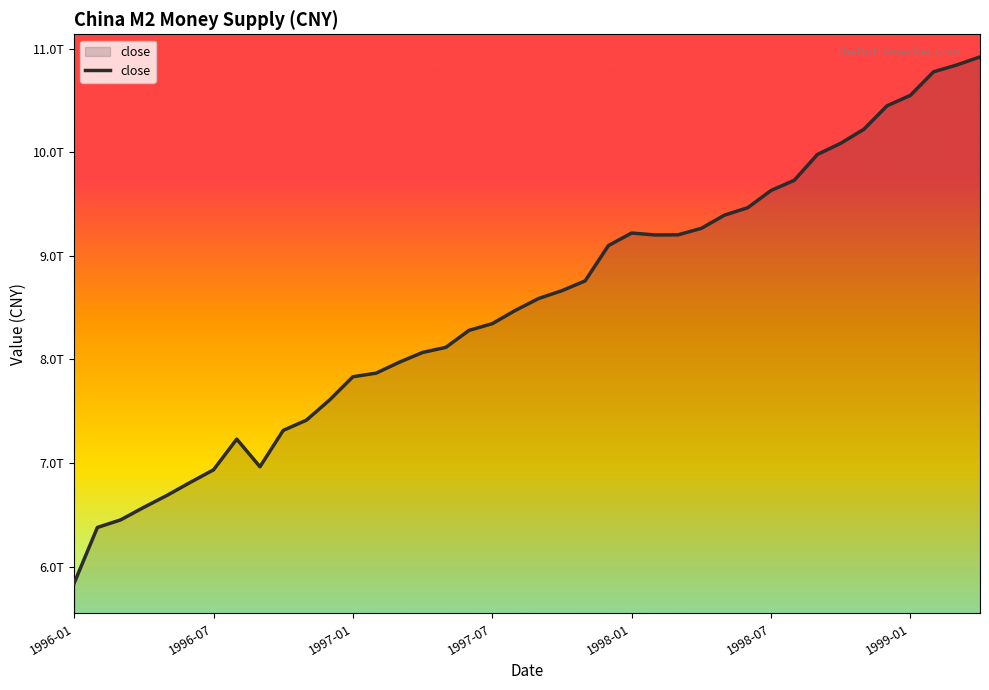

What is the difference between the maximum and minimum values?

5081700000000